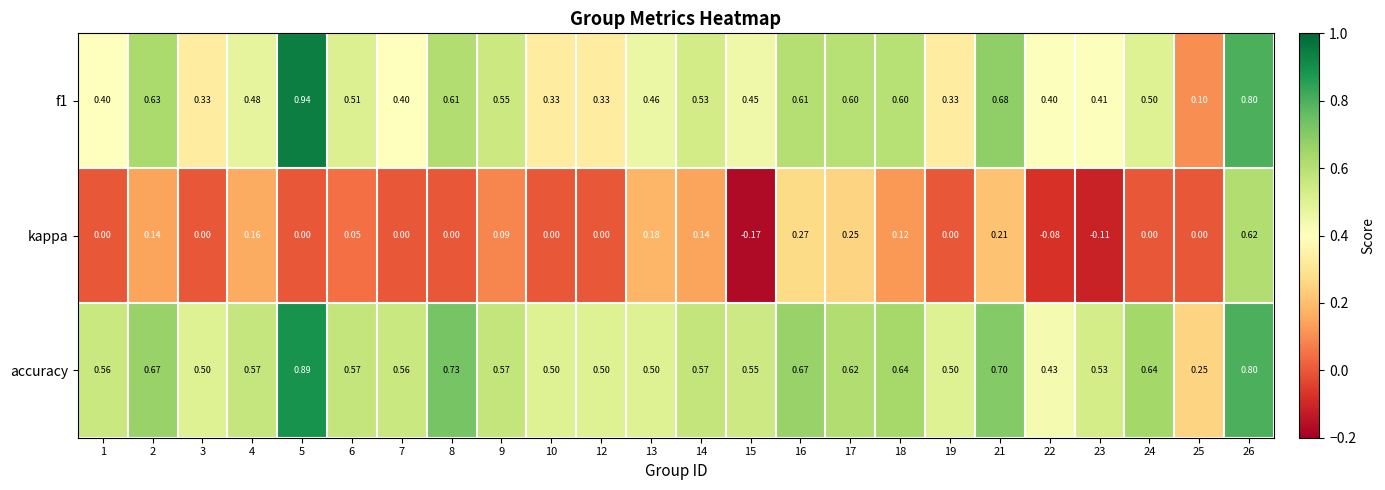

Rank the series at 25 from highest to lowest value.

accuracy, f1, kappa